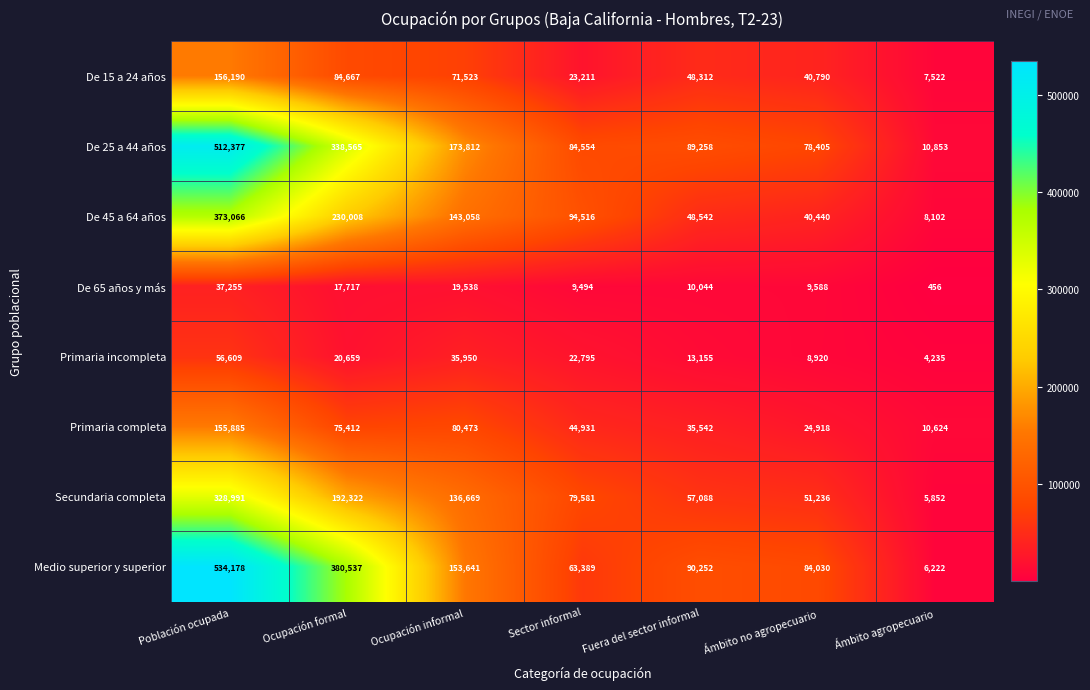

Which series changed the most between Población ocupada and Ocupación formal?

De 25 a 44 años